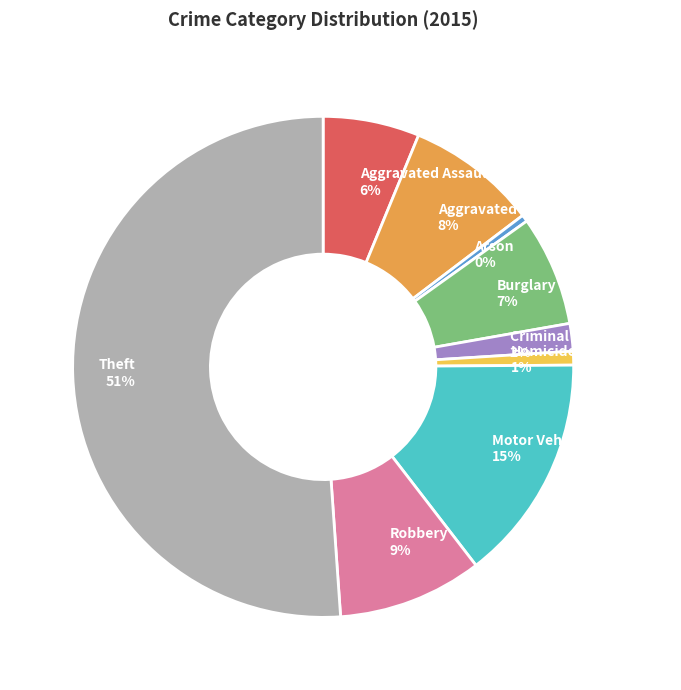

Which slice represents more than half of the pie?

Theft